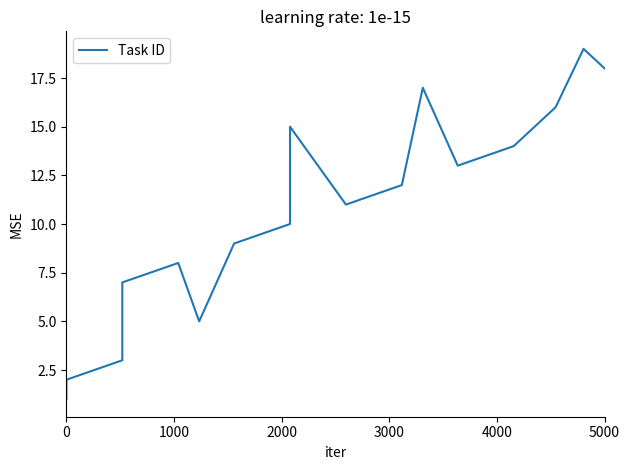

How many lines are shown in the chart?

1